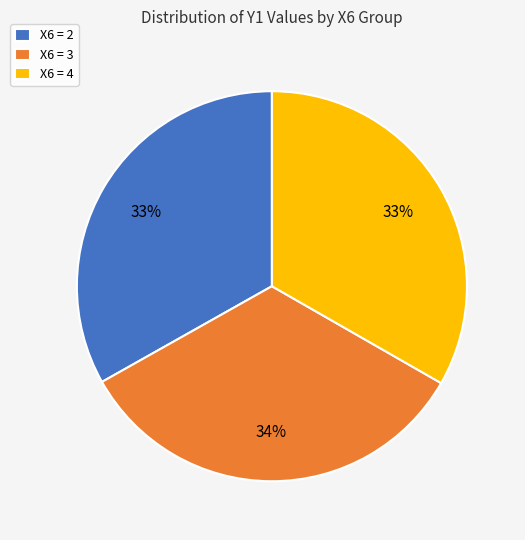

What percentage is the X6 = 2 slice, to the nearest percent?

33%